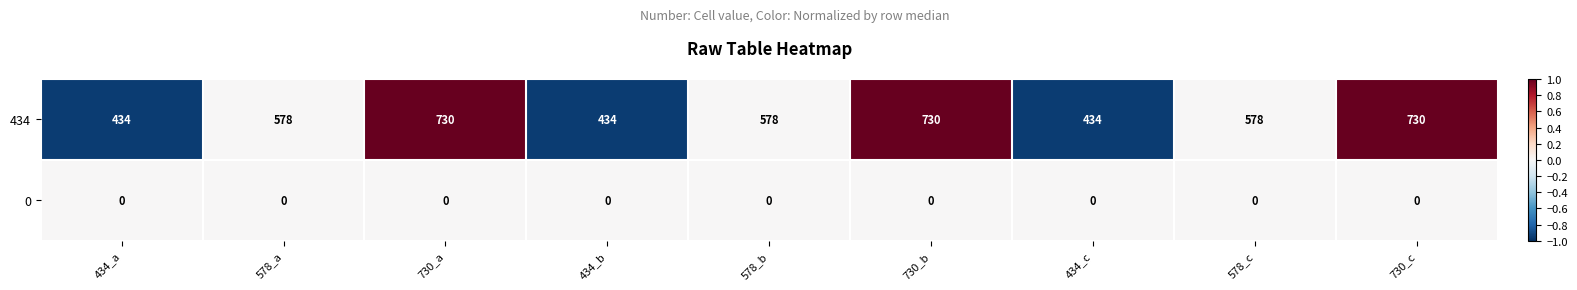

What is the maximum value shown in the chart?

730